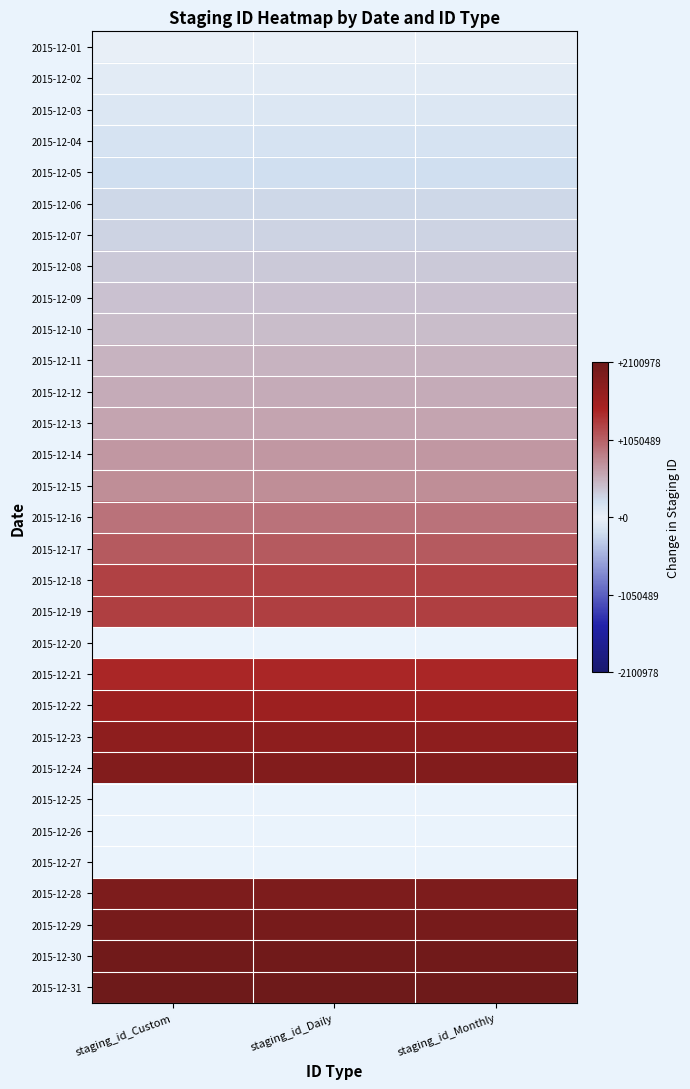

The 2015-12-04 series shows 161152.0 at staging_id_Monthly. True or false?

True